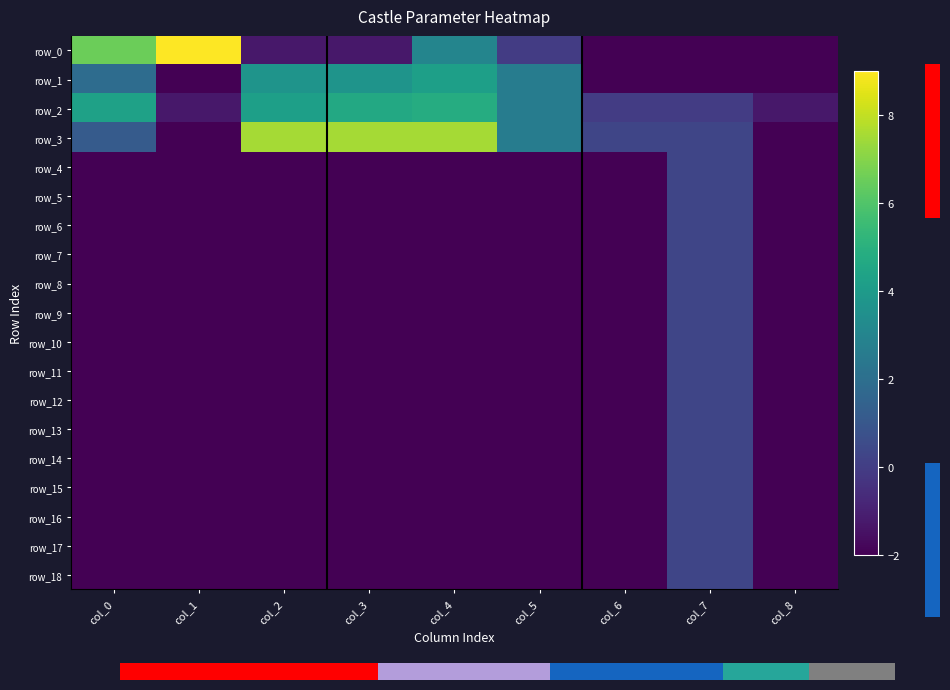

Is the value of row_3 at col_3 greater than the value of row_11 at col_4?

Yes